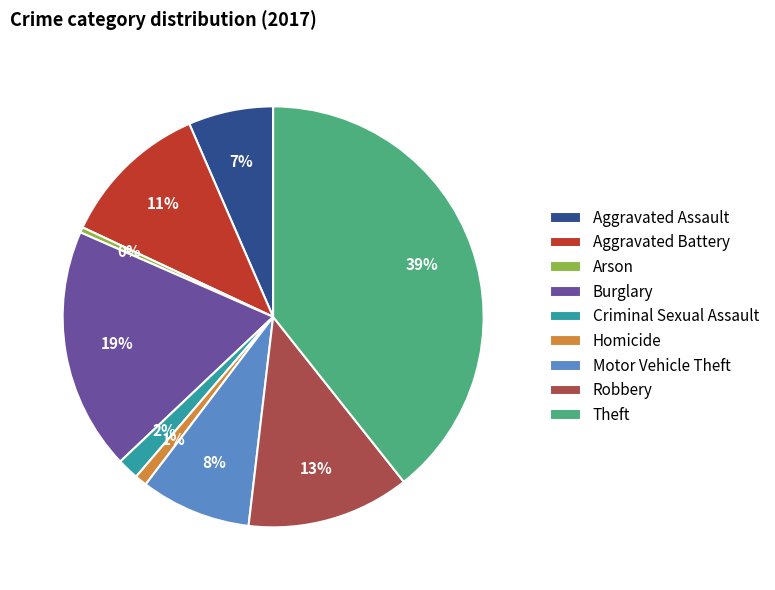

How many segments does this pie chart have?

9